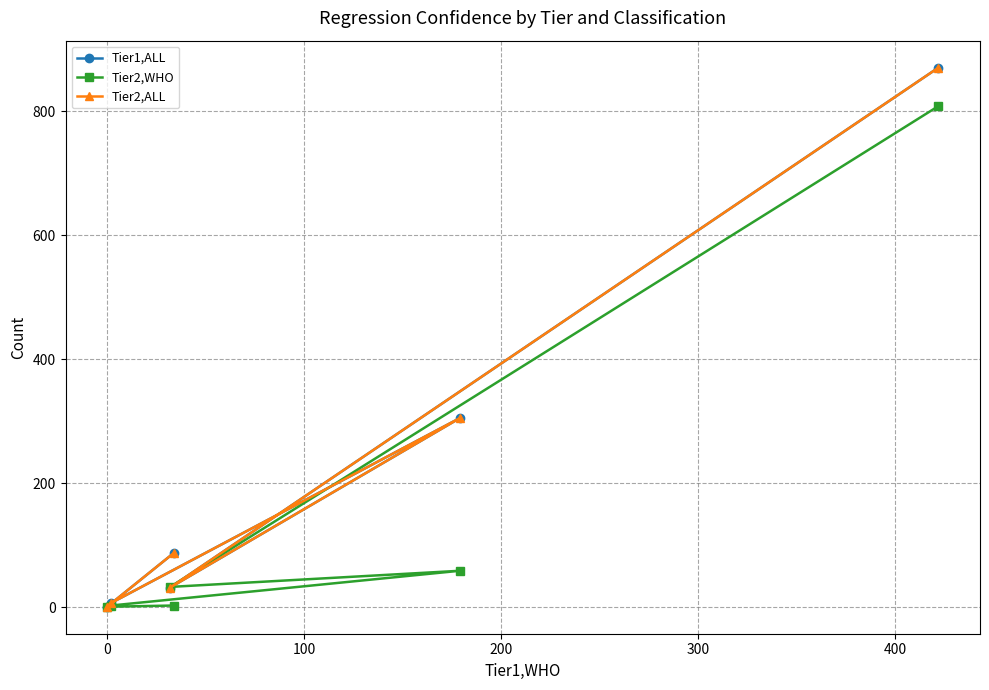

What is the maximum value for Tier2,WHO?

808